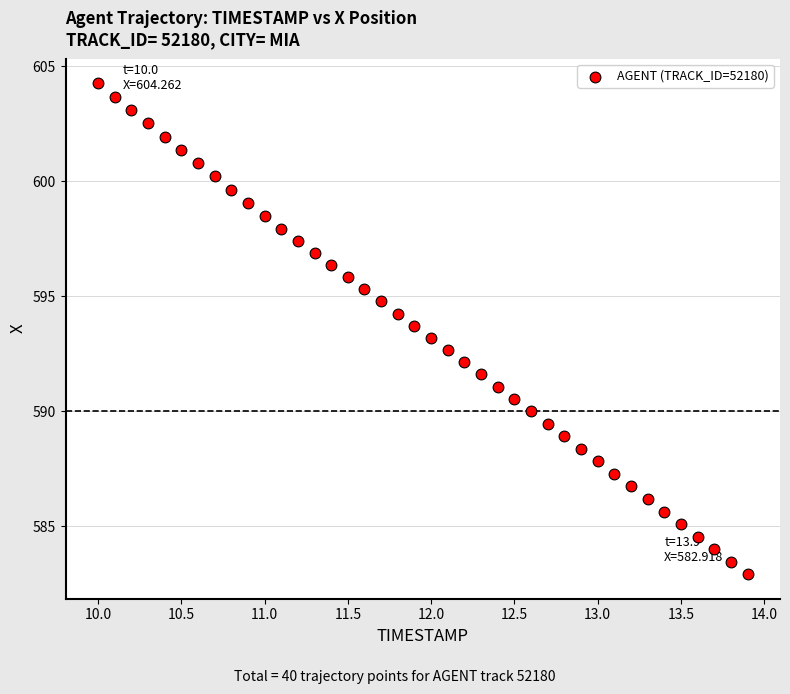

What is the range of X values (max minus min)?

3.9